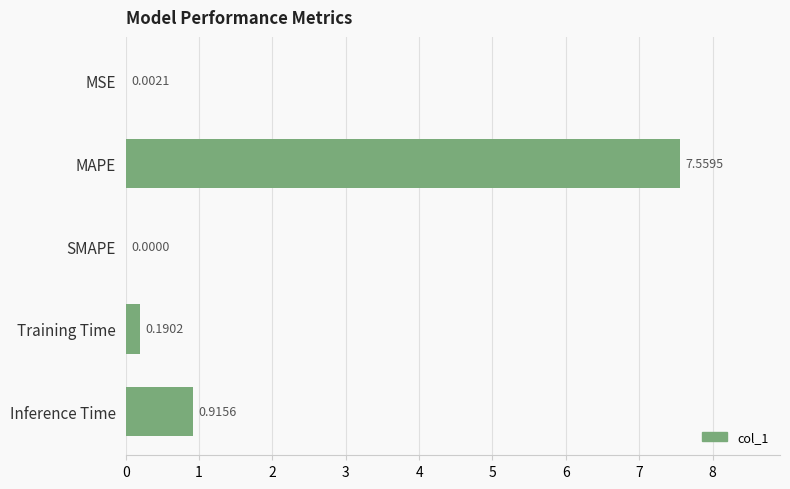

Which has a higher value, SMAPE or Inference Time?

Inference Time